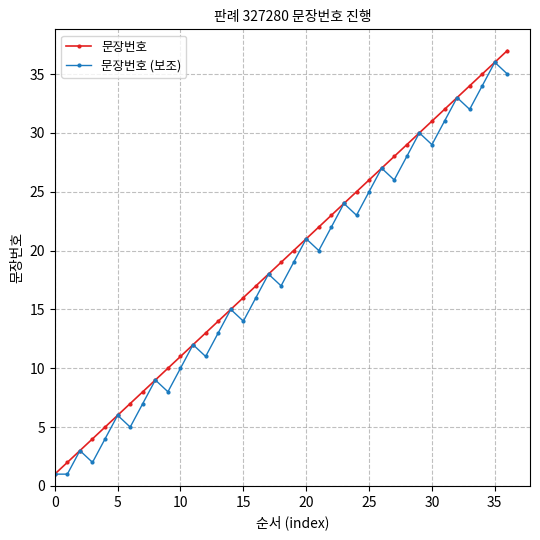

How many interior local peaks does the 문장번호 (보조) series have?

12